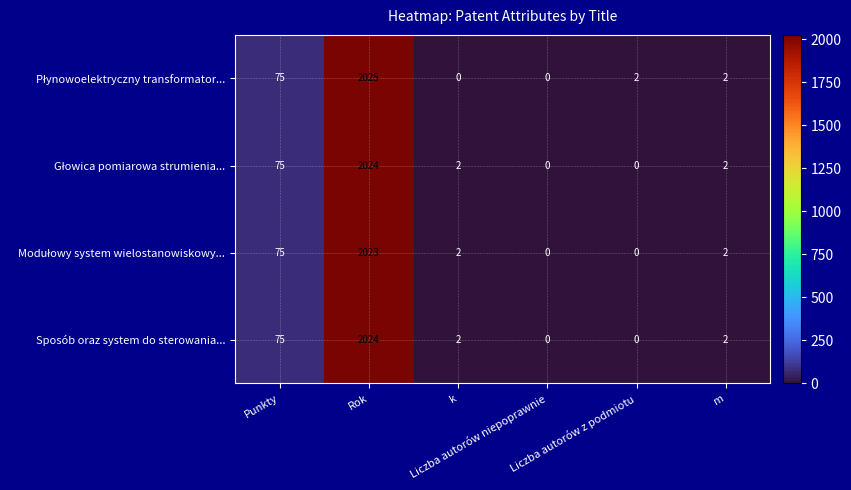

What is the greatest value displayed?

2025